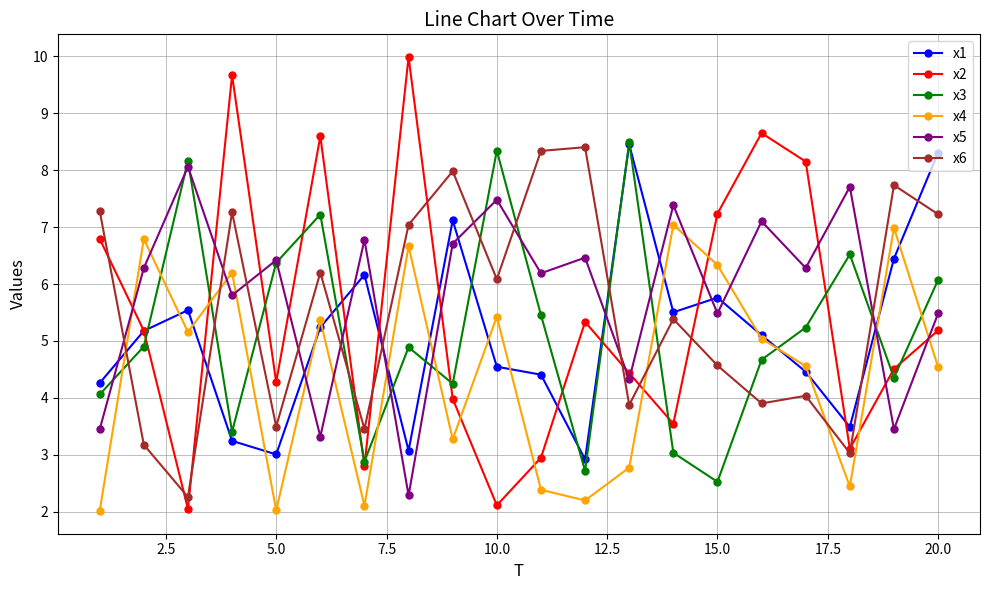

Which series has the widest spread of values?

x2